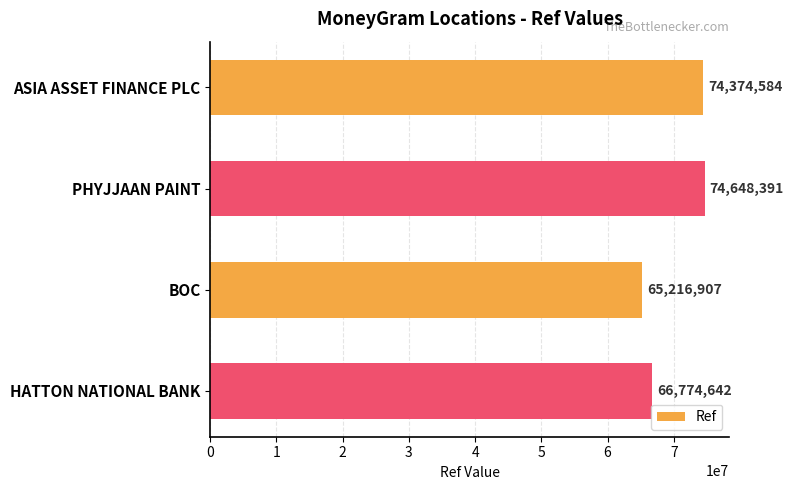

What is the change in value from PHYJJAAN PAINT to HATTON NATIONAL BANK?

-7873749